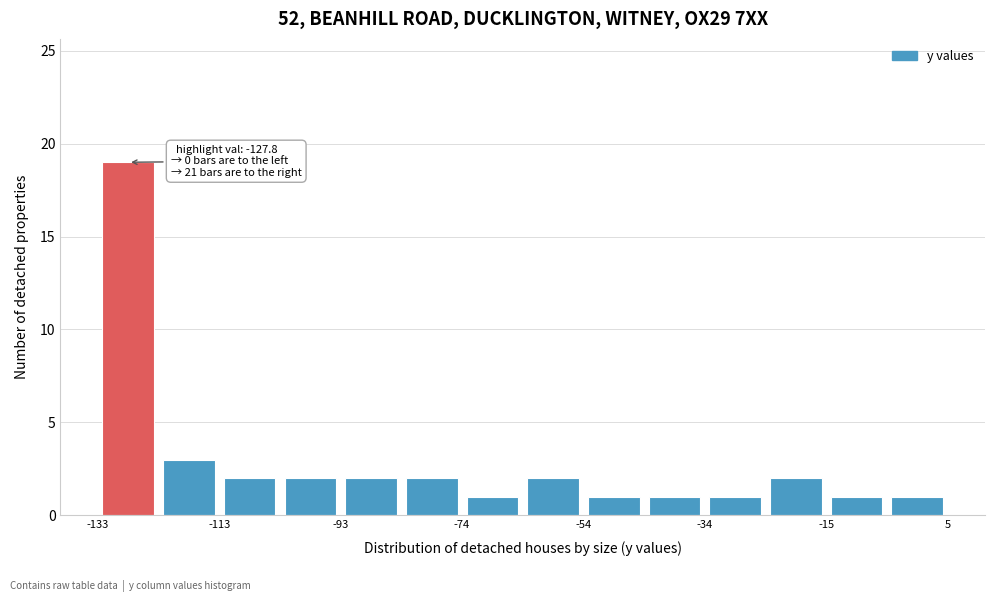

Over which range of the x-axis is the bar tallest?

-132 to -122